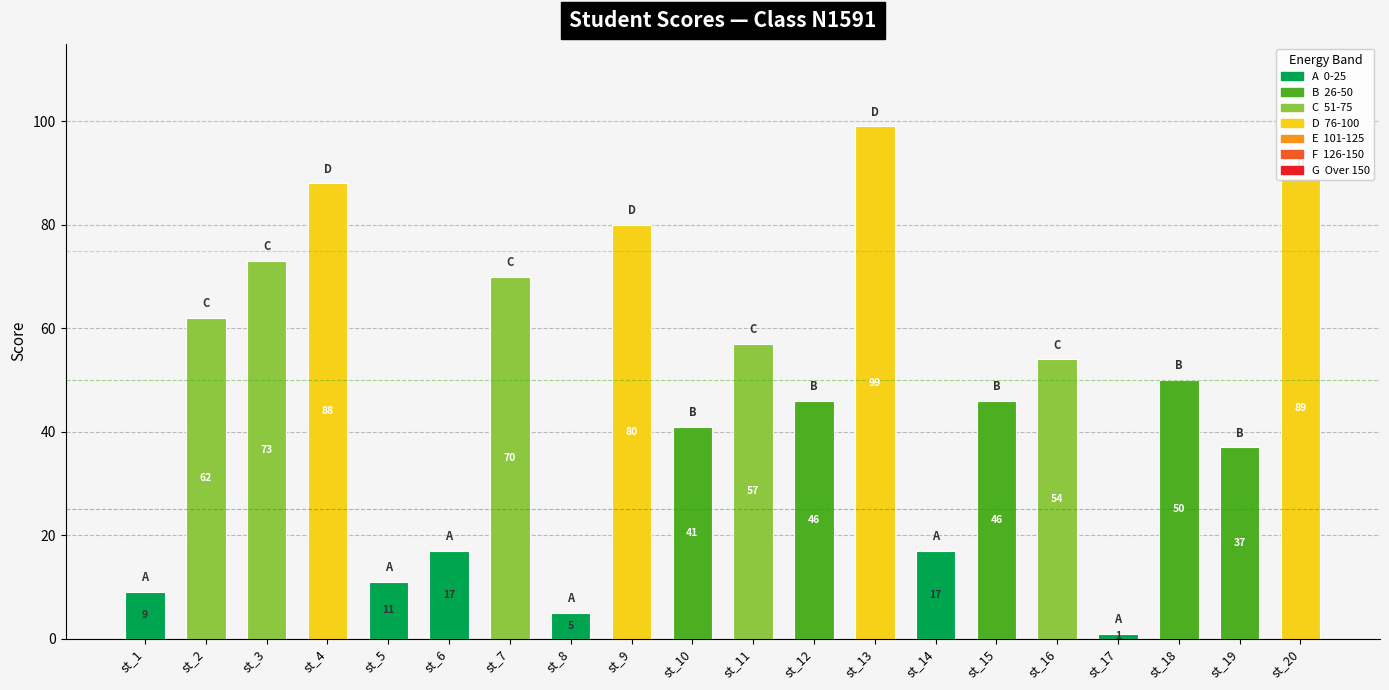

What is the minimum value shown in the chart?

1